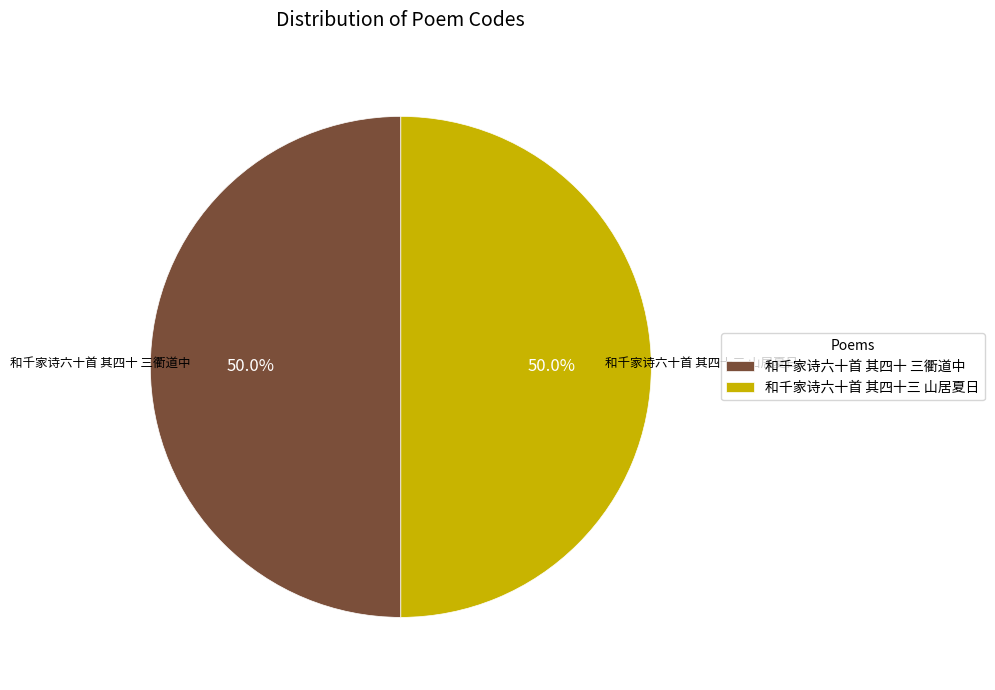

Count the number of slices in the pie.

2